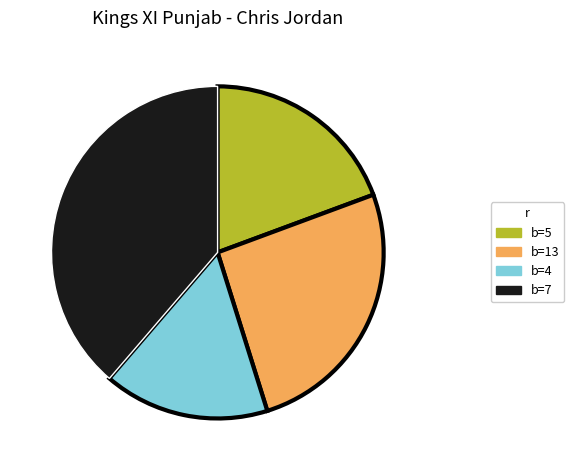

Is there a majority slice in this chart?

No